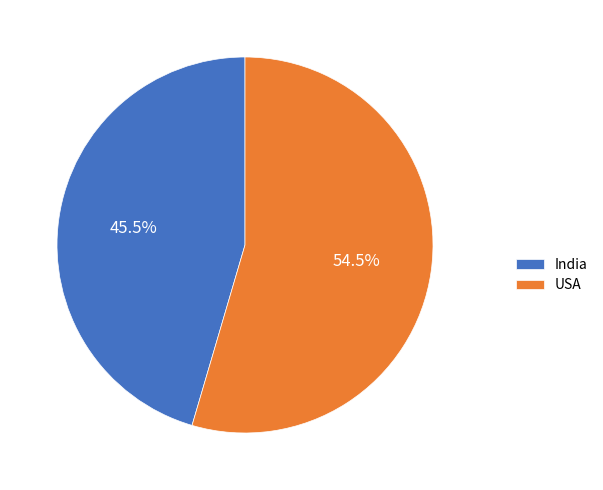

Is USA the majority of the pie?

Yes